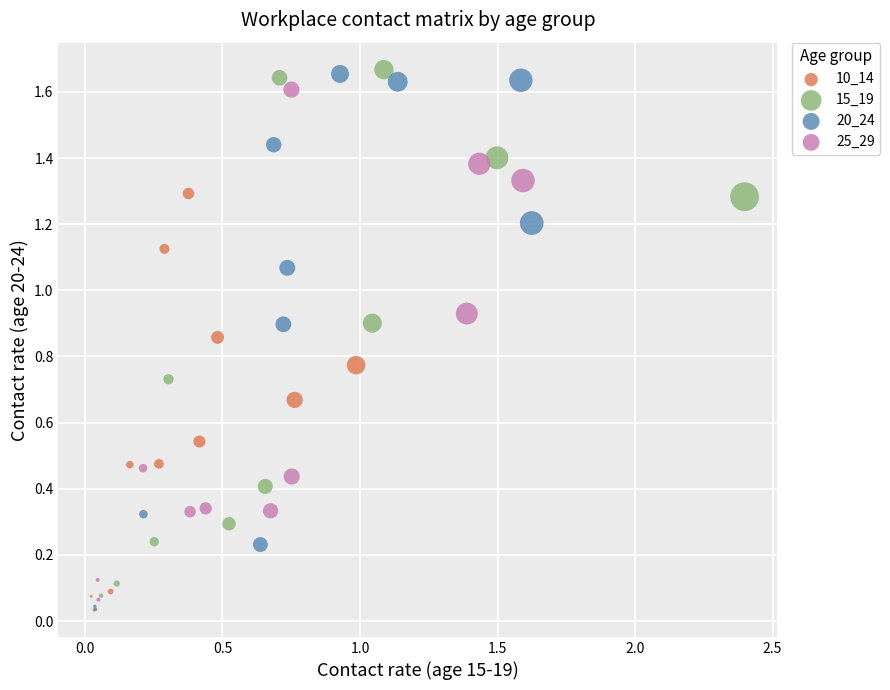

Which series has the largest Y range (max minus min)?

20_24